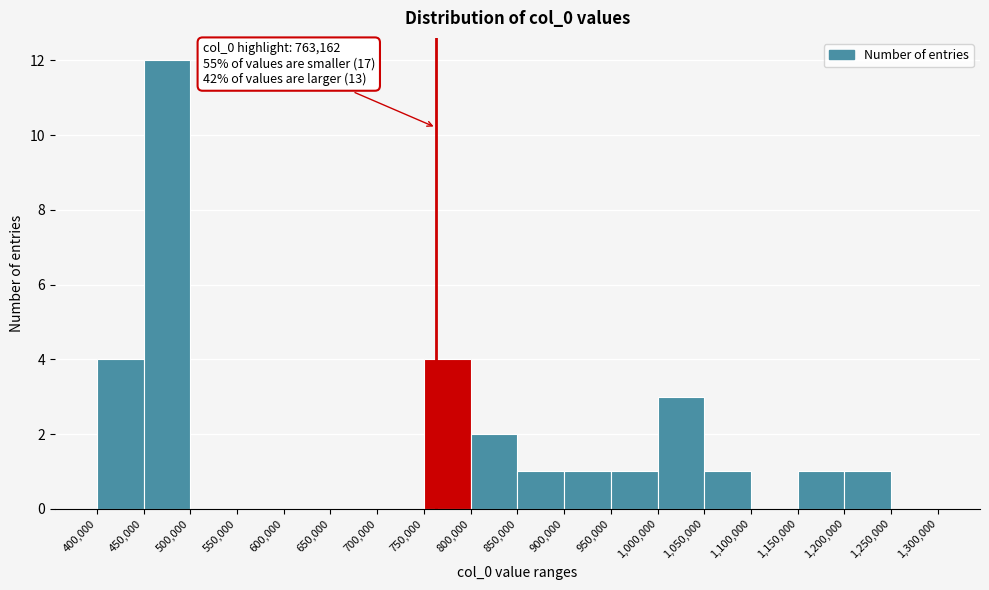

Which range on the x-axis has the tallest bar?

450,000 to 500,000